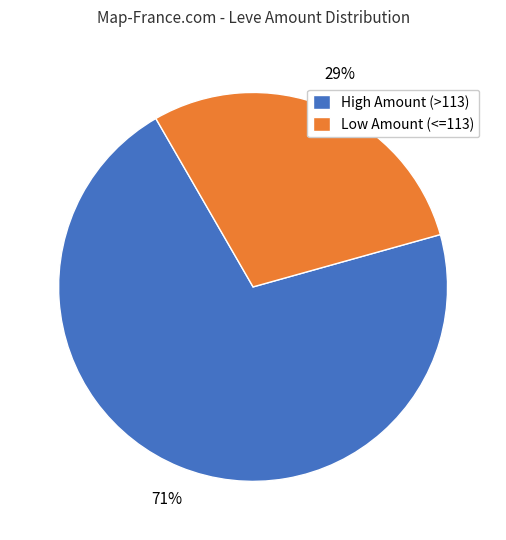

Count the number of slices in the pie.

2